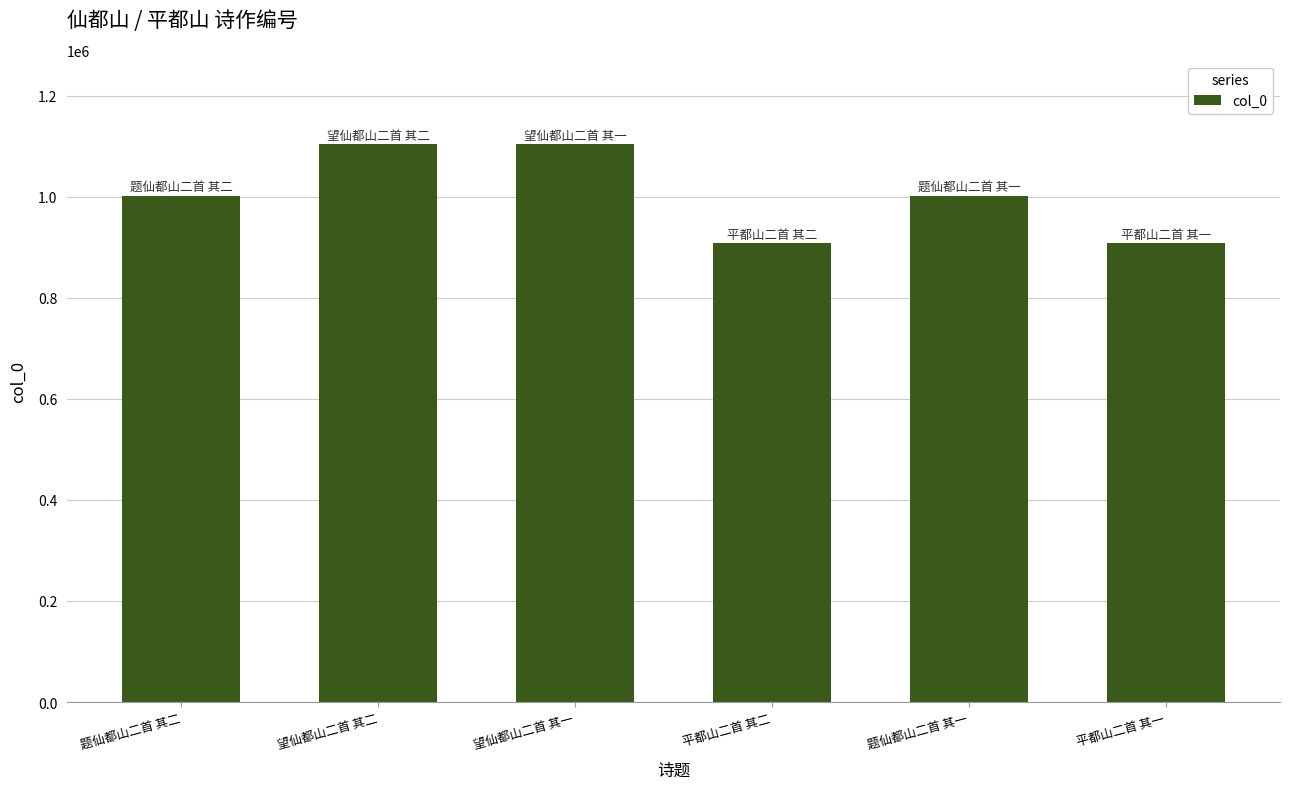

Does the chart contain any negative values?

No